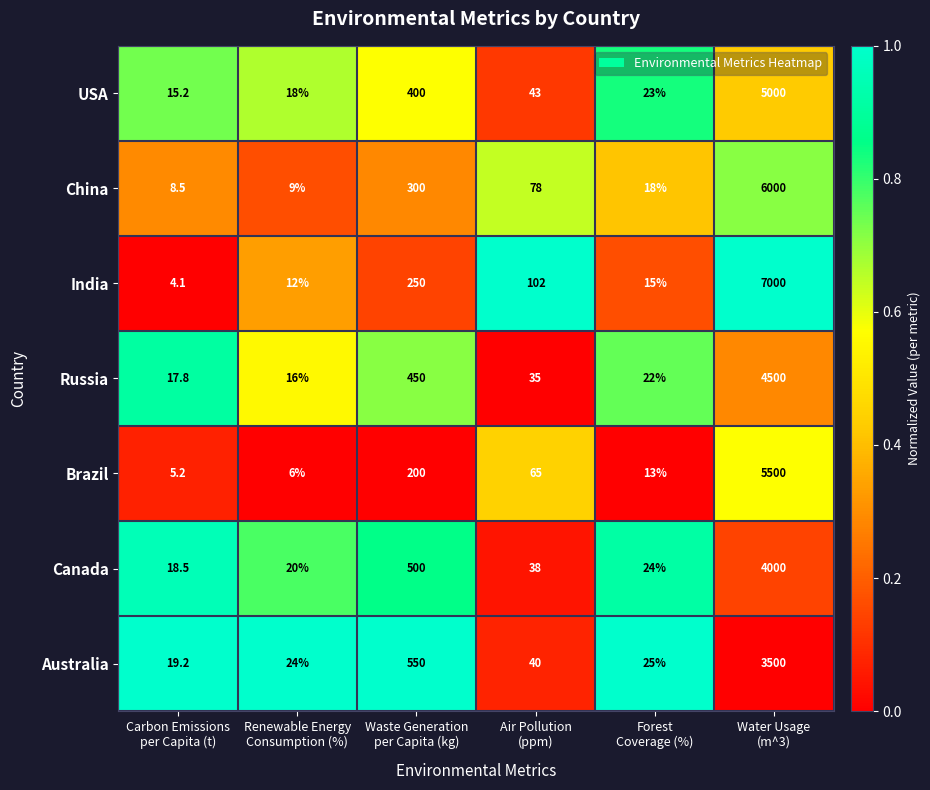

List the series in order of their peak value, lowest first.

Australia, Canada, Russia, USA, Brazil, China, India